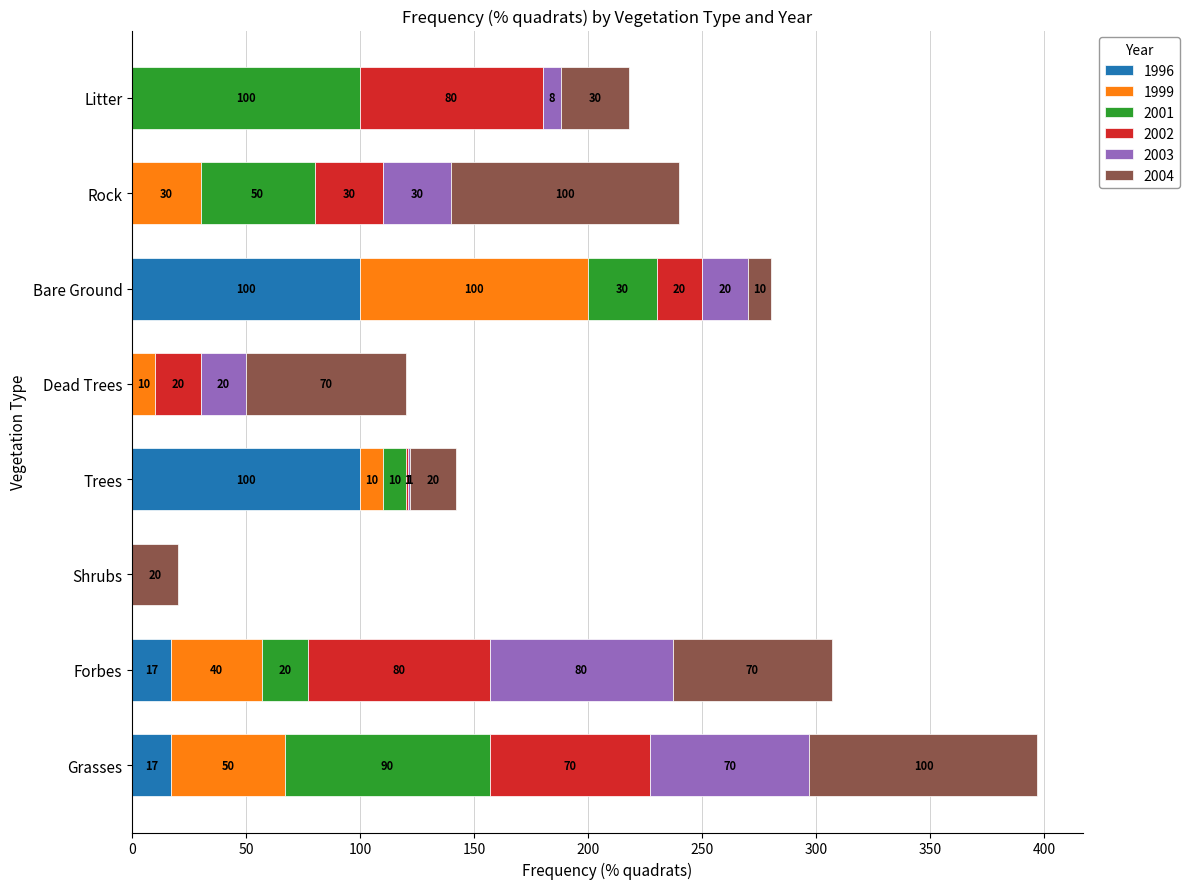

What is the highest value of the 1996 series?

100